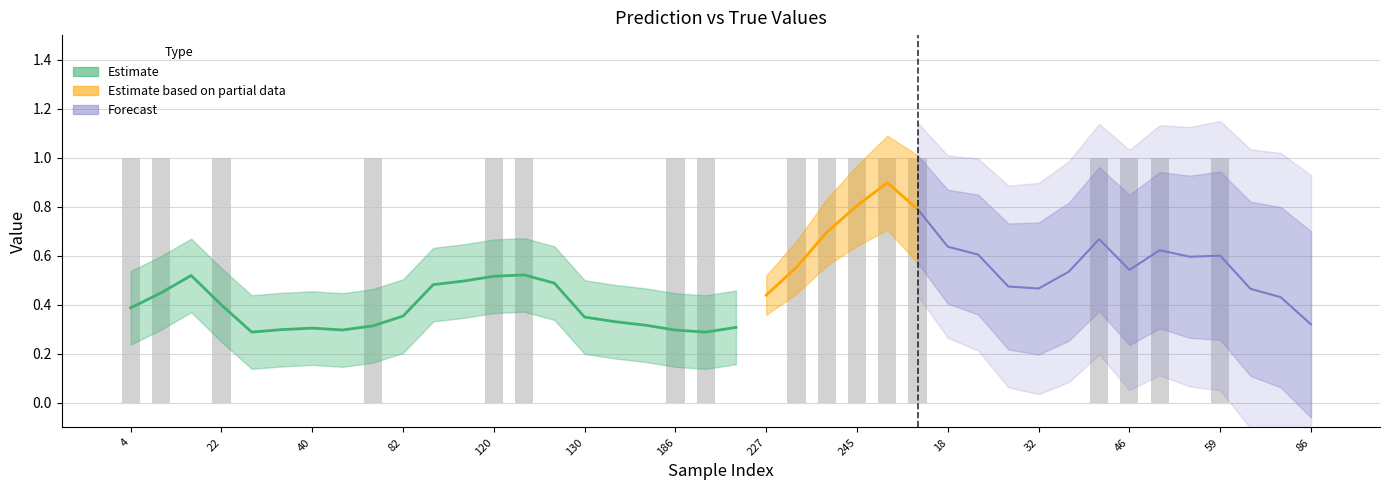

True or false: the data shows 2 at 48.

False